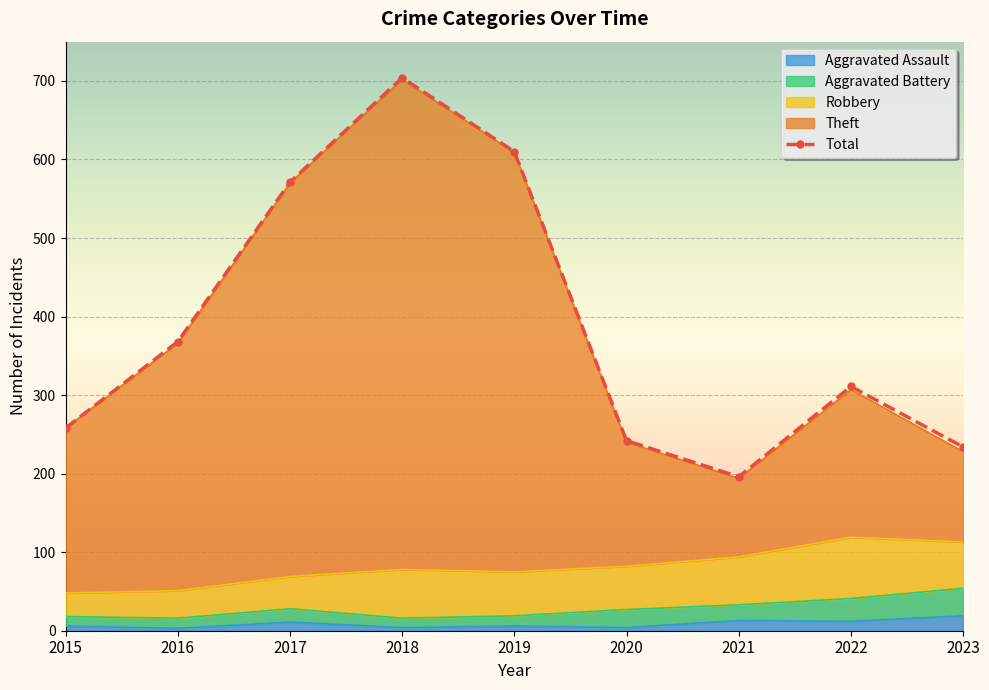

What value does the data have at 2015, to the nearest 100?

300